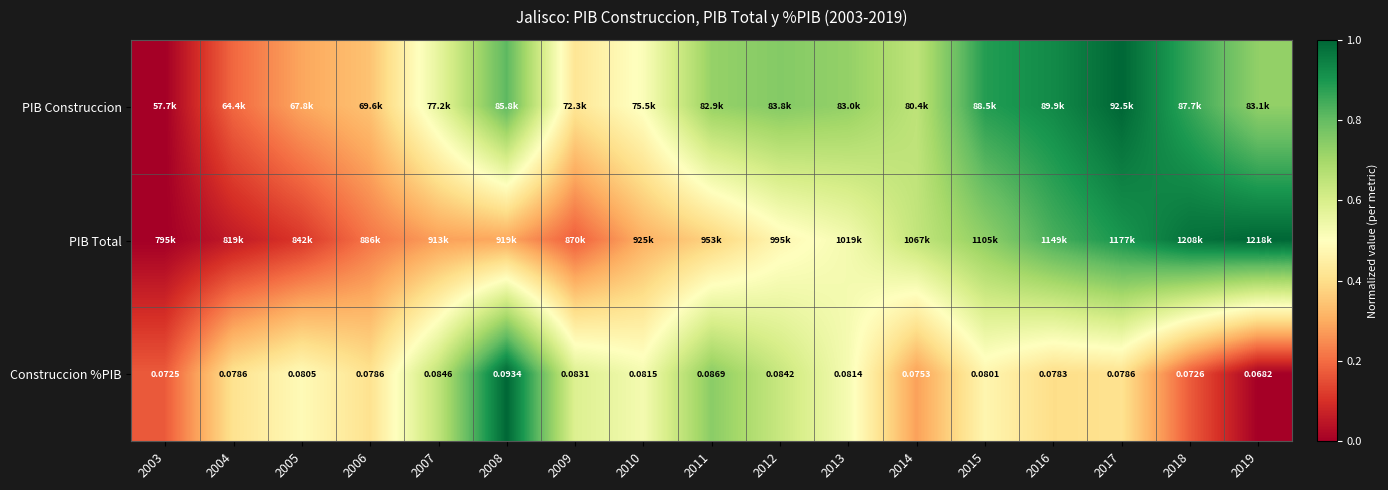

The PIB Total series shows 1.0 at 2014. True or false?

False